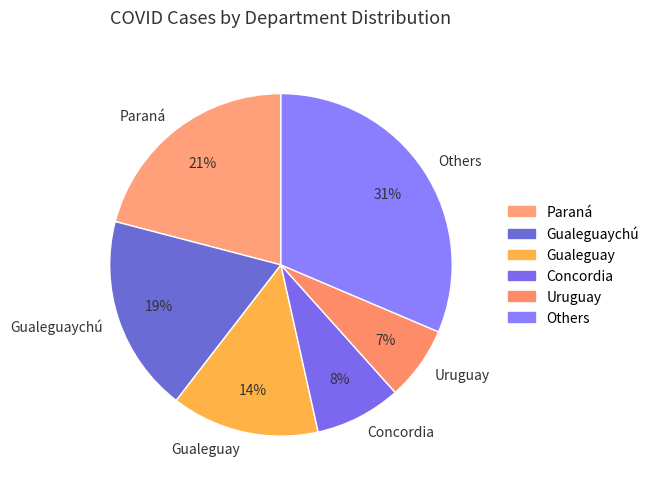

Combined, do Concordia and Uruguay account for over 50%?

No